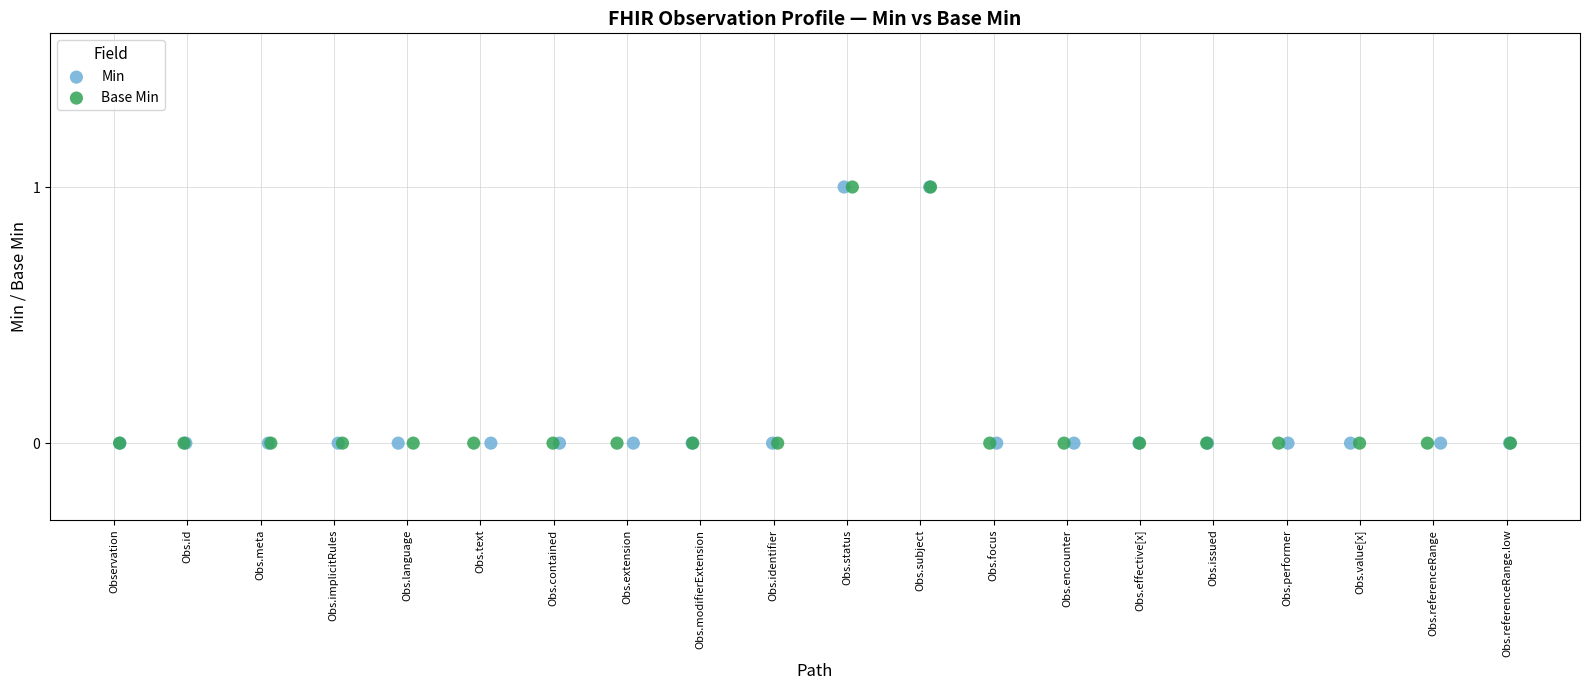

What are all the series names shown in the legend?

Min, Base Min